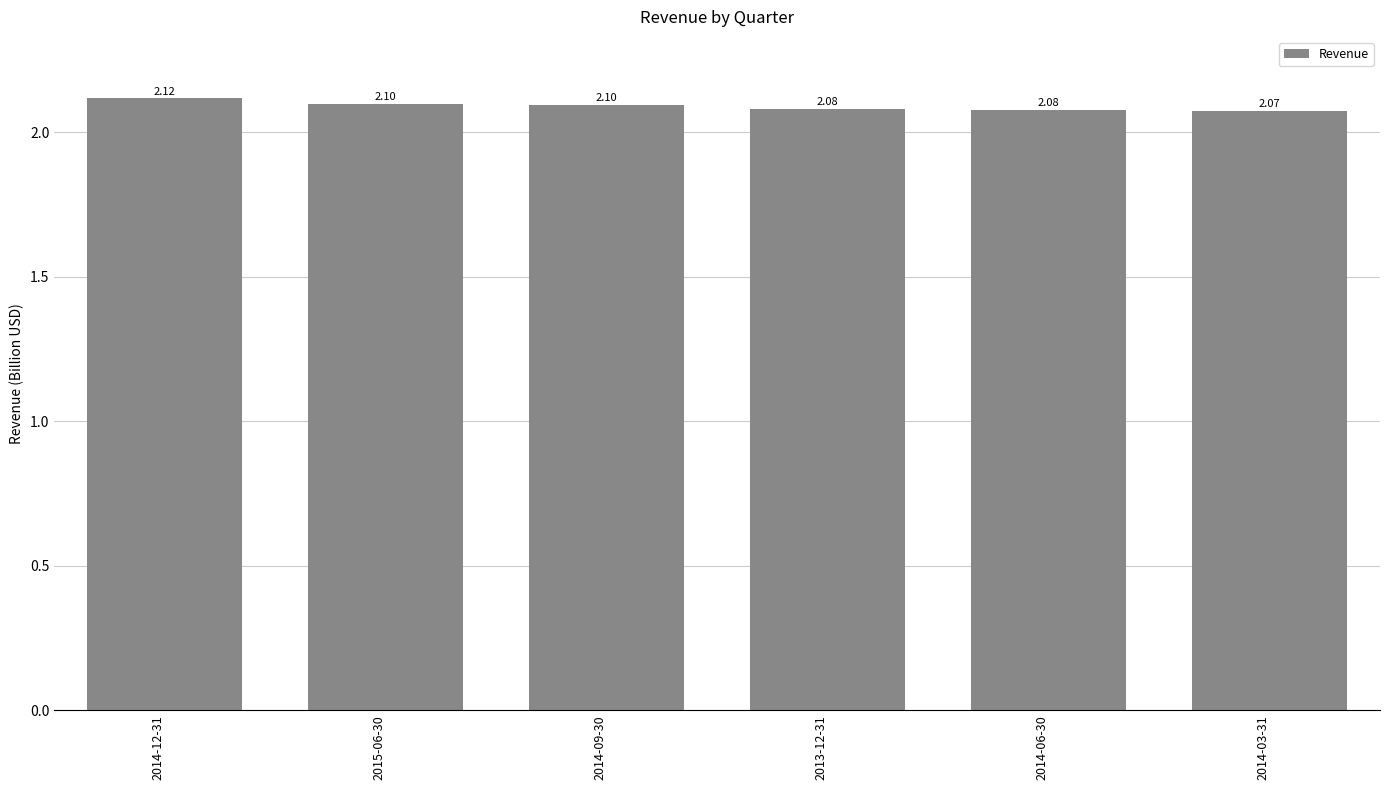

What is the sum of the values at 2014-03-31 and 2014-09-30?

4.2